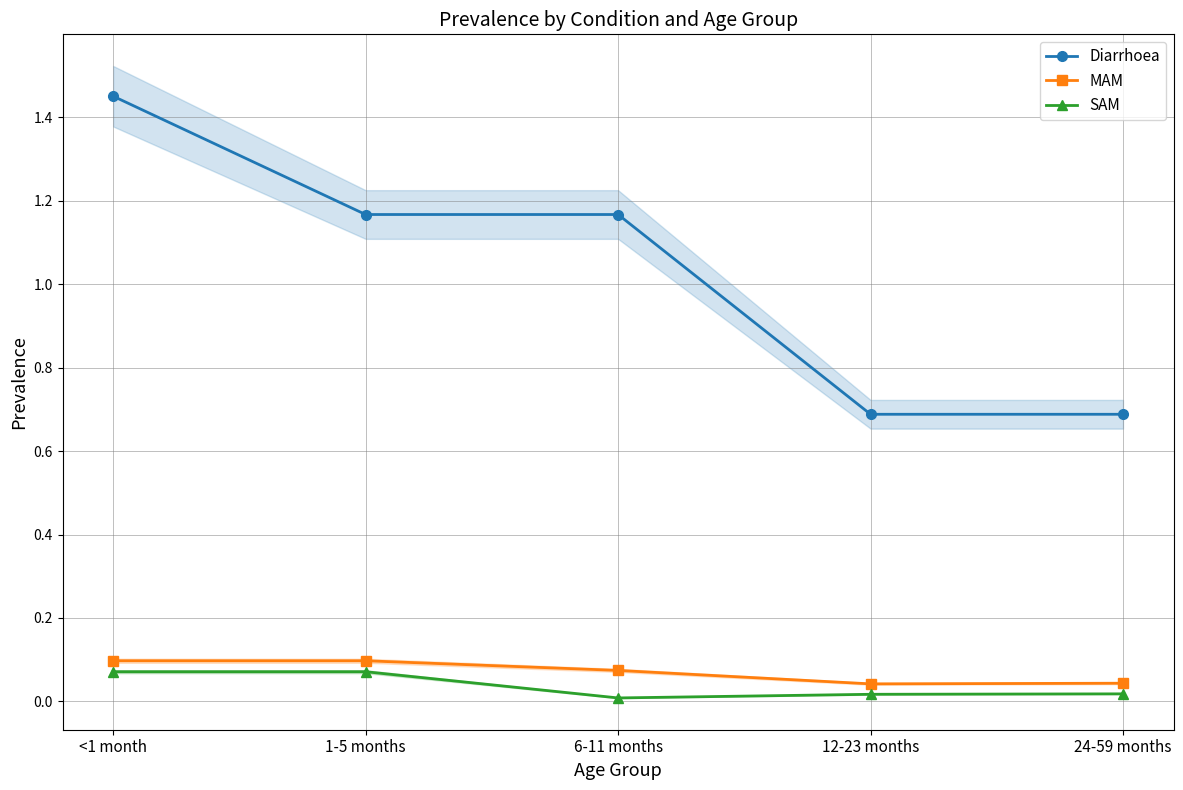

What is the approximate value of Diarrhoea at 1-5 months?

1.2